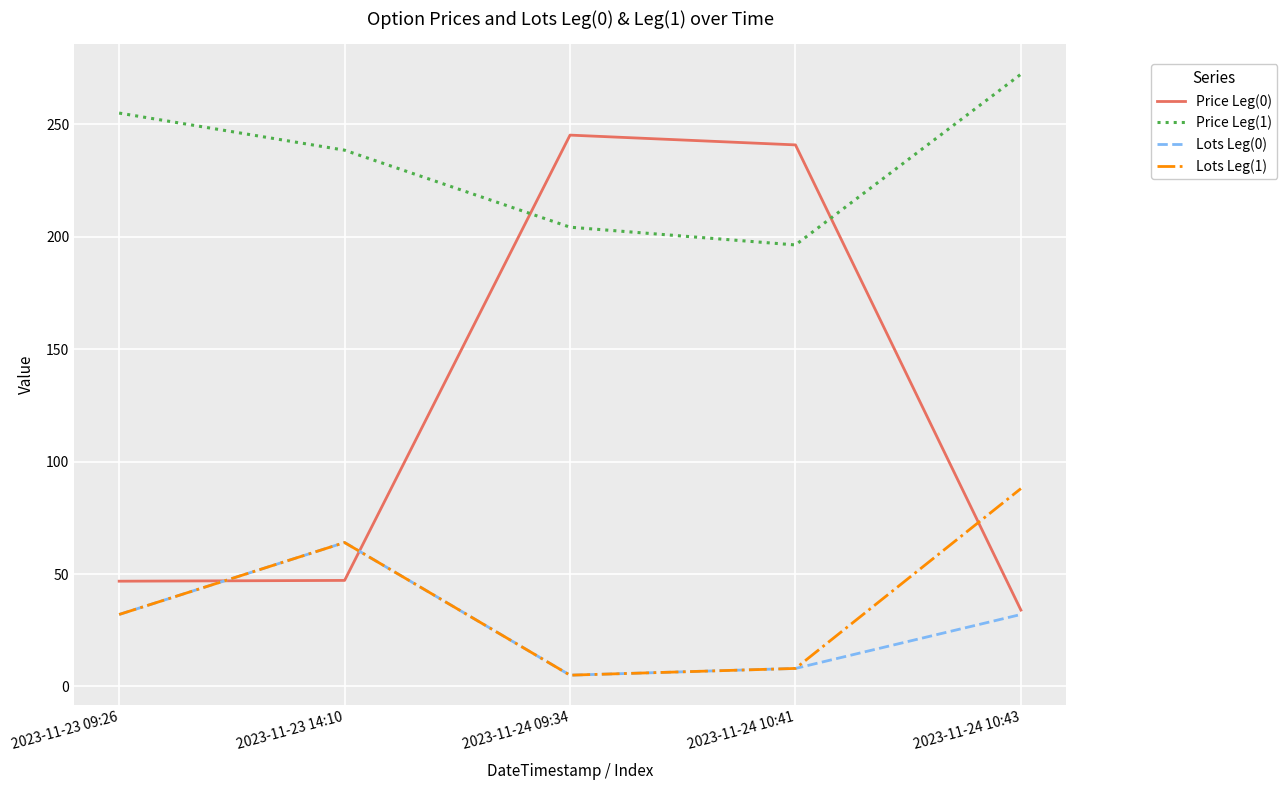

Rank the categories by Price Leg(1) value from lowest to highest.

2023-11-24 10:41, 2023-11-24 09:34, 2023-11-23 14:10, 2023-11-23 09:26, 2023-11-24 10:43